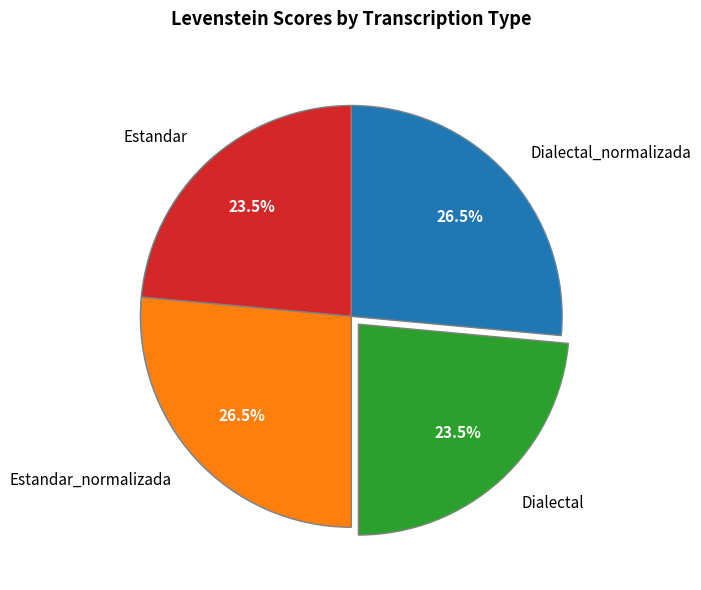

Is Estandar the majority of the pie?

No